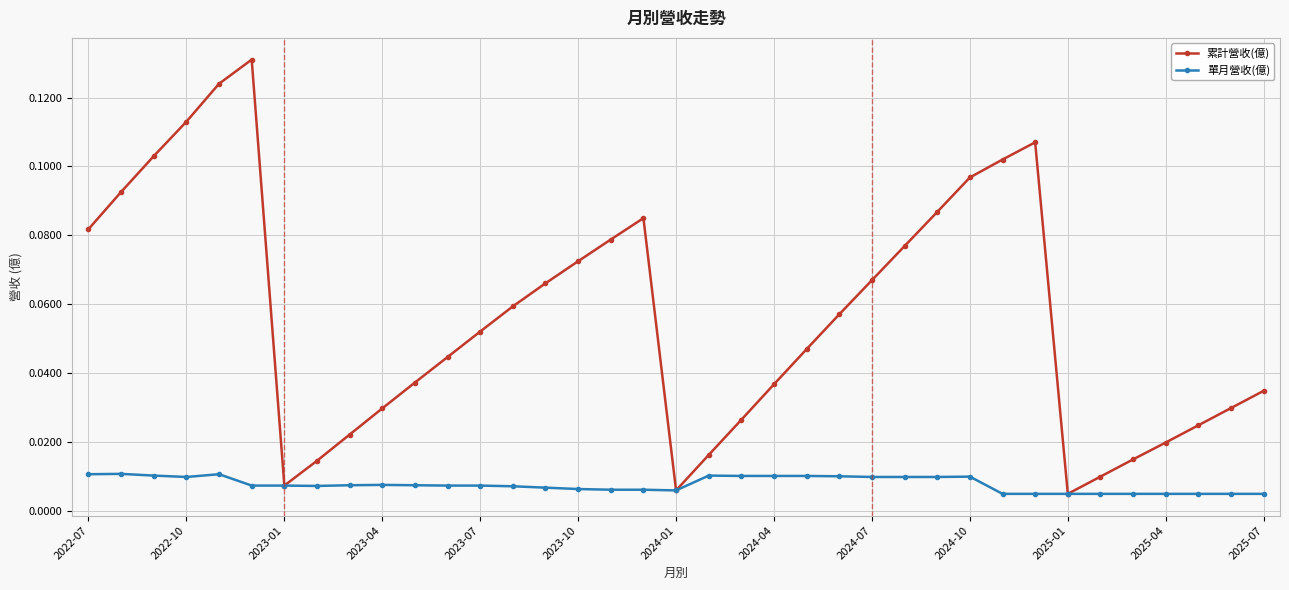

In 累計營收(億), how many points are higher than both neighbors (excluding endpoints)?

3